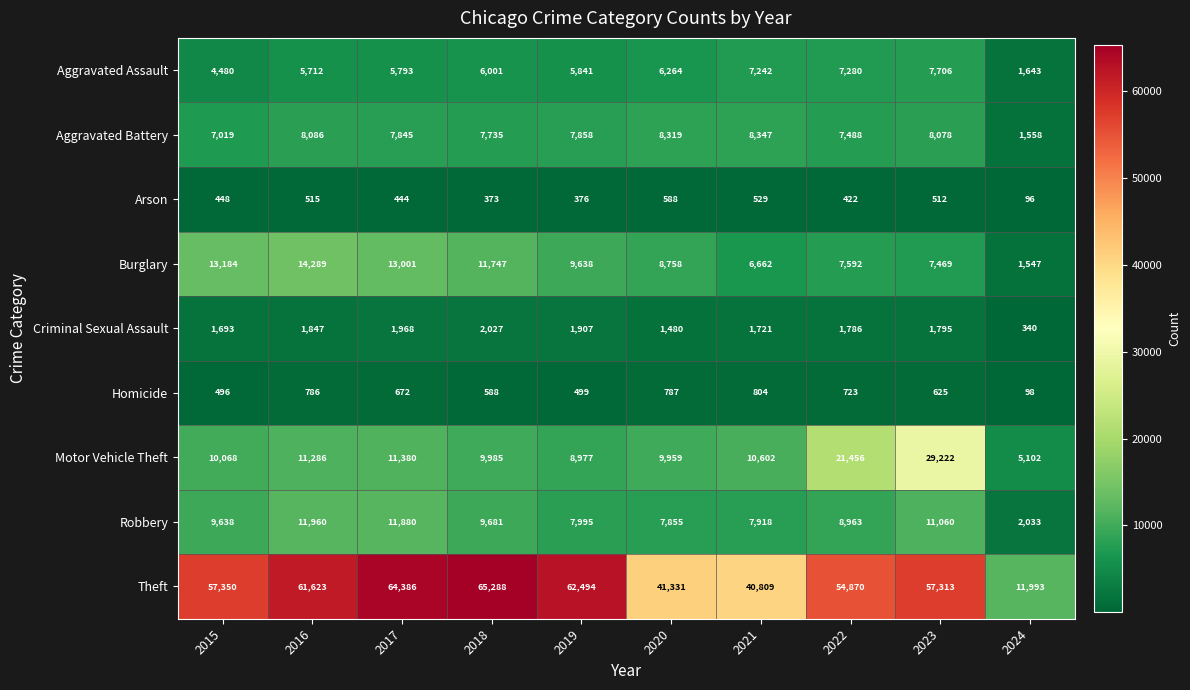

Which series has the largest total across all categories?

Theft